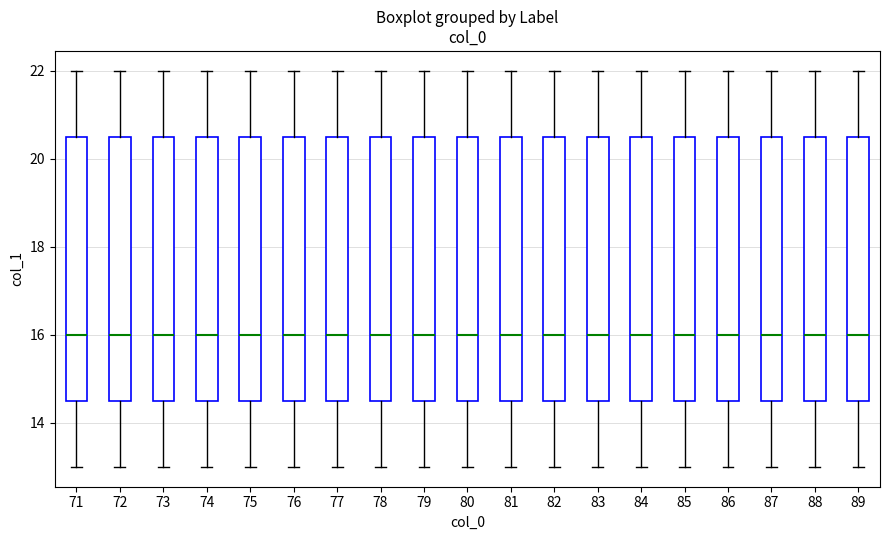

Where does the upper whisker of the box at x = 82 end on the y-axis? The values are not printed on the chart, so give them approximately, as read against the axis.

22.0